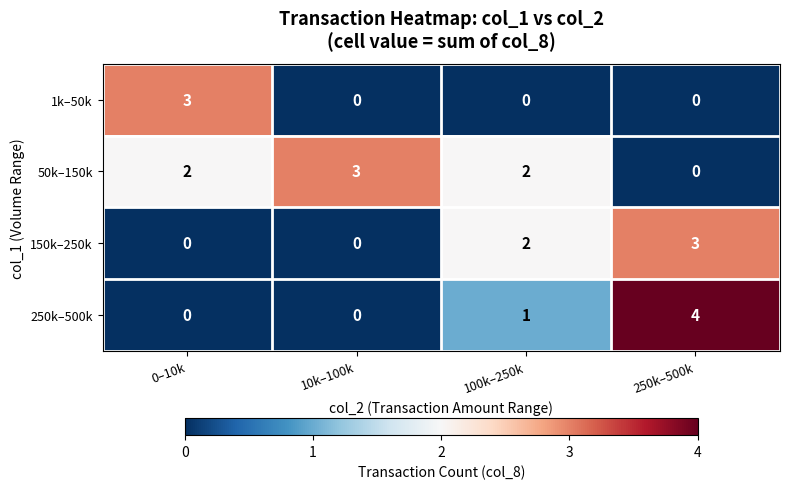

Is it true that 50k–150k equals 2 at 100k–250k?

True